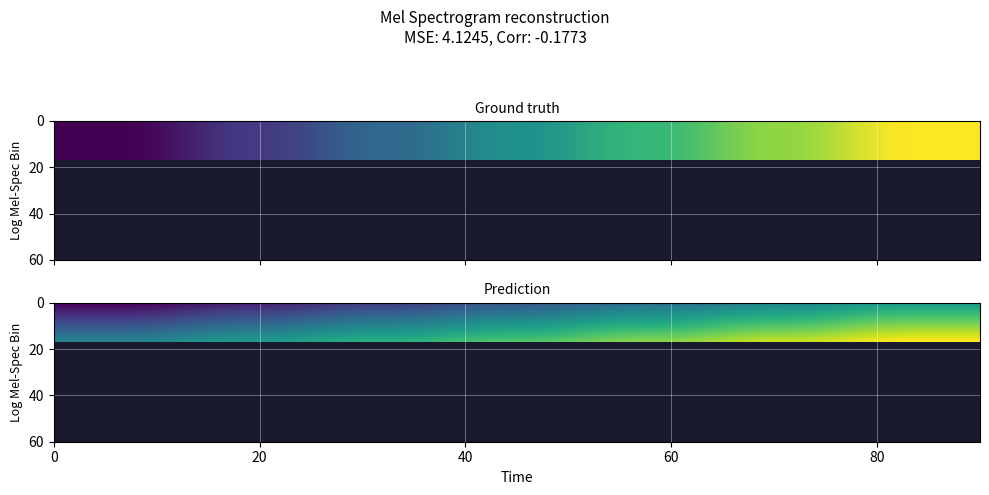

What is the maximum value shown in the chart?

12.8